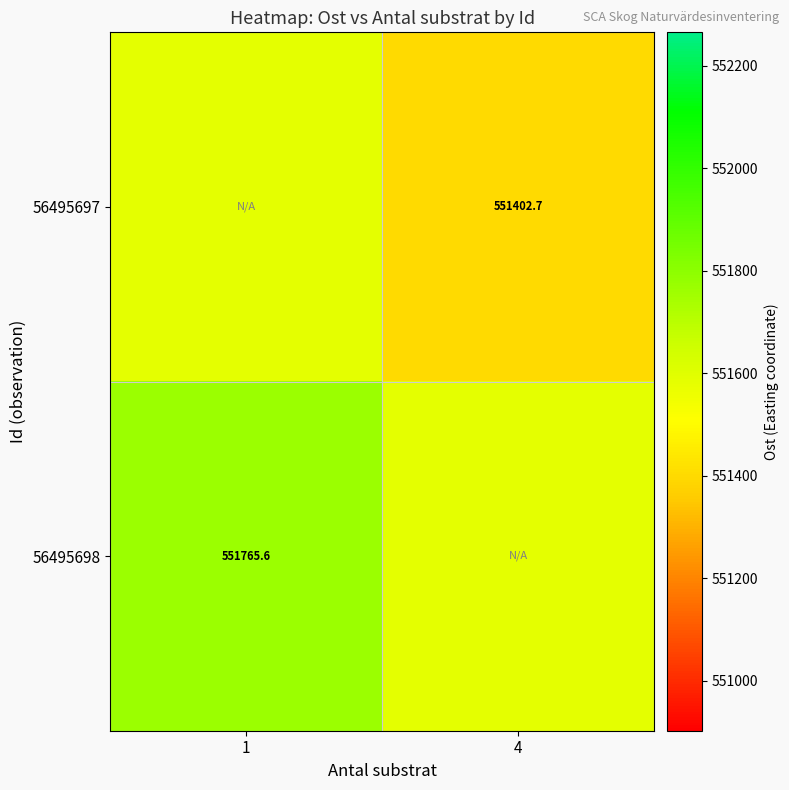

Reading left to right, transcribe all the data shown in this chart.

row_0: 1=551584.1	4=551402.7
row_1: 1=551765.6	4=551584.1